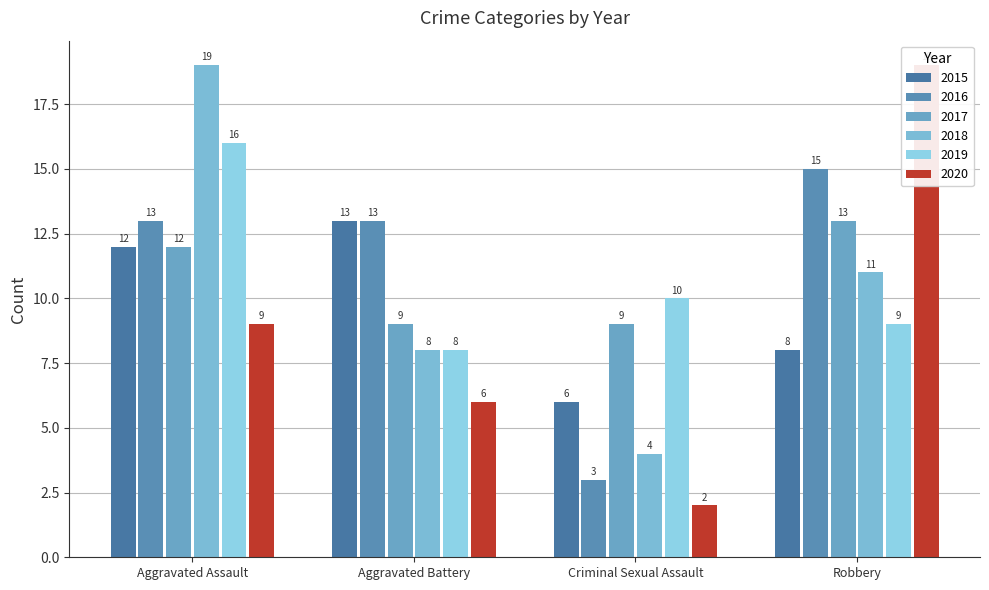

Where is 2016 nearest to the value 9?

Aggravated Assault